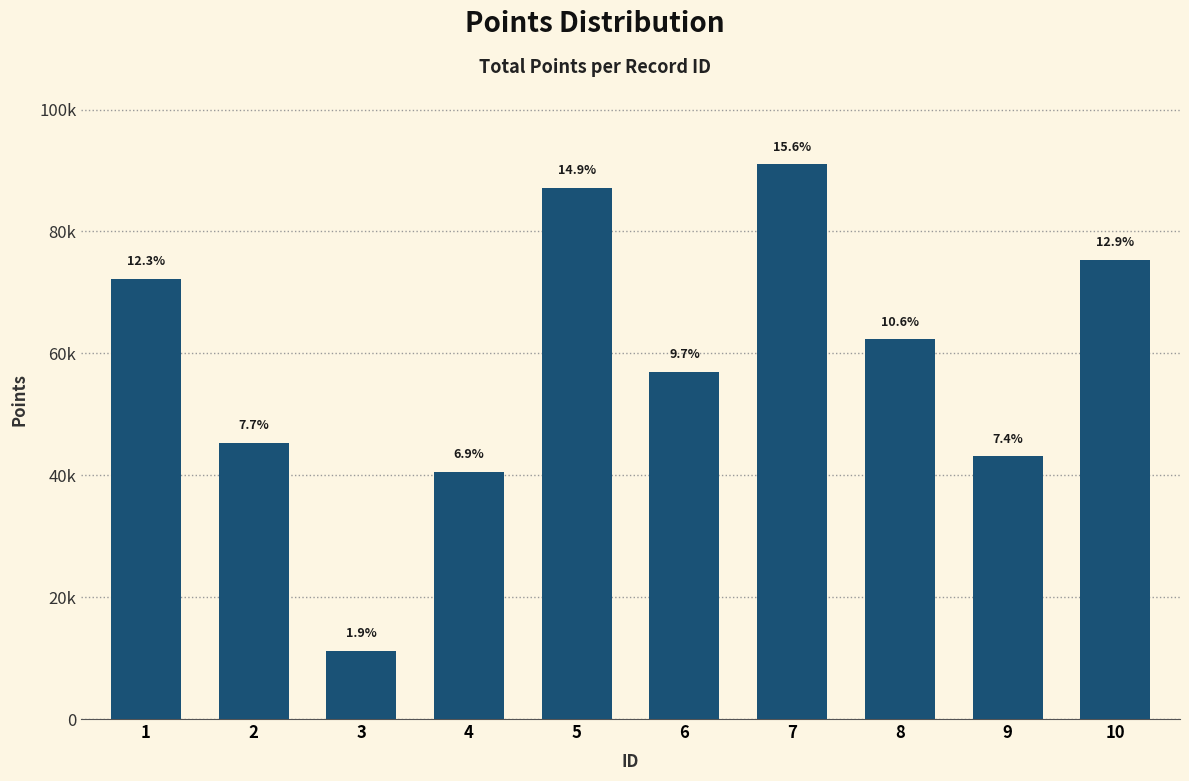

What is the value of the 5th bar from the left?

87156